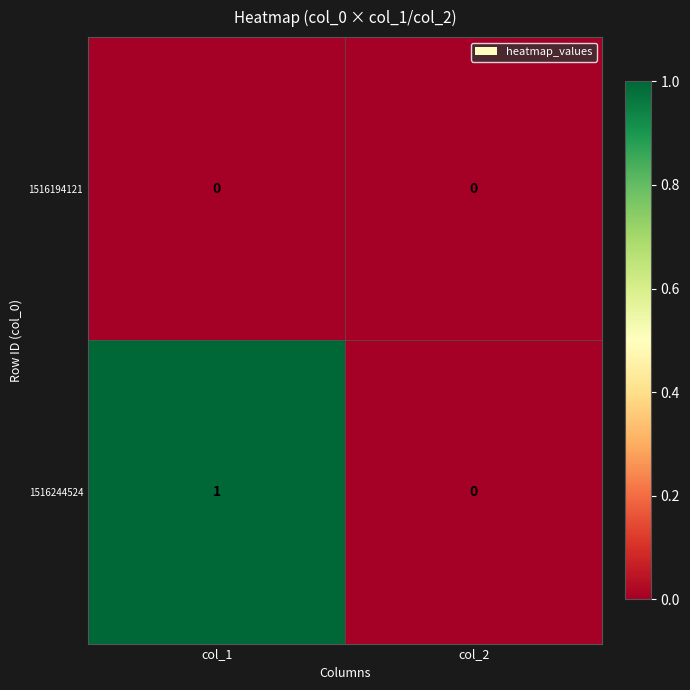

How many series are shown in this chart?

2